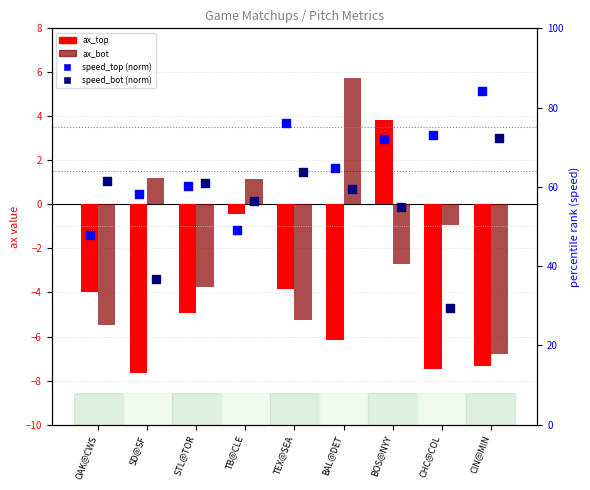

Which series reaches the maximum Y coordinate?

speed_top (norm)